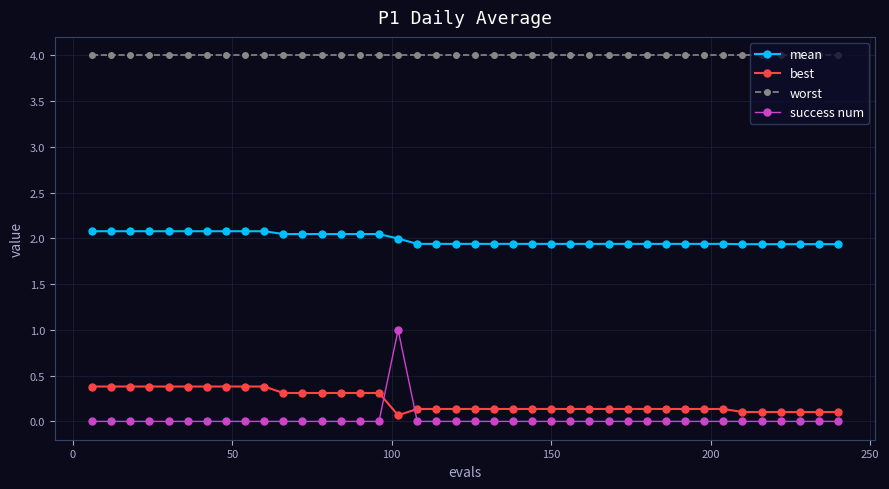

Rank the series by their maximum value, from highest to lowest.

worst, mean, success num, best